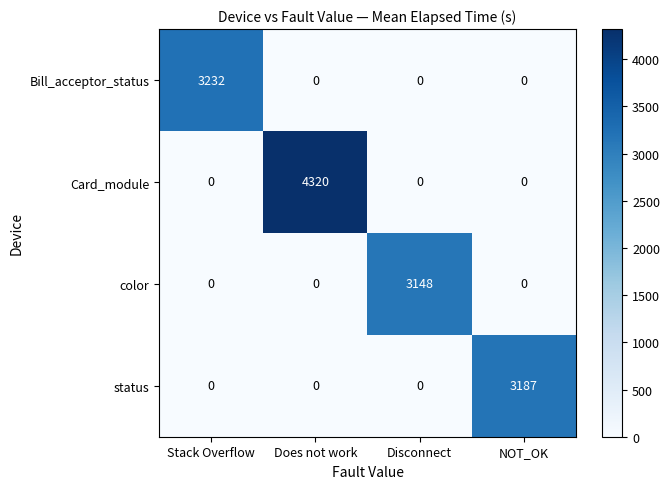

How many values in Bill_acceptor_status are above zero?

1